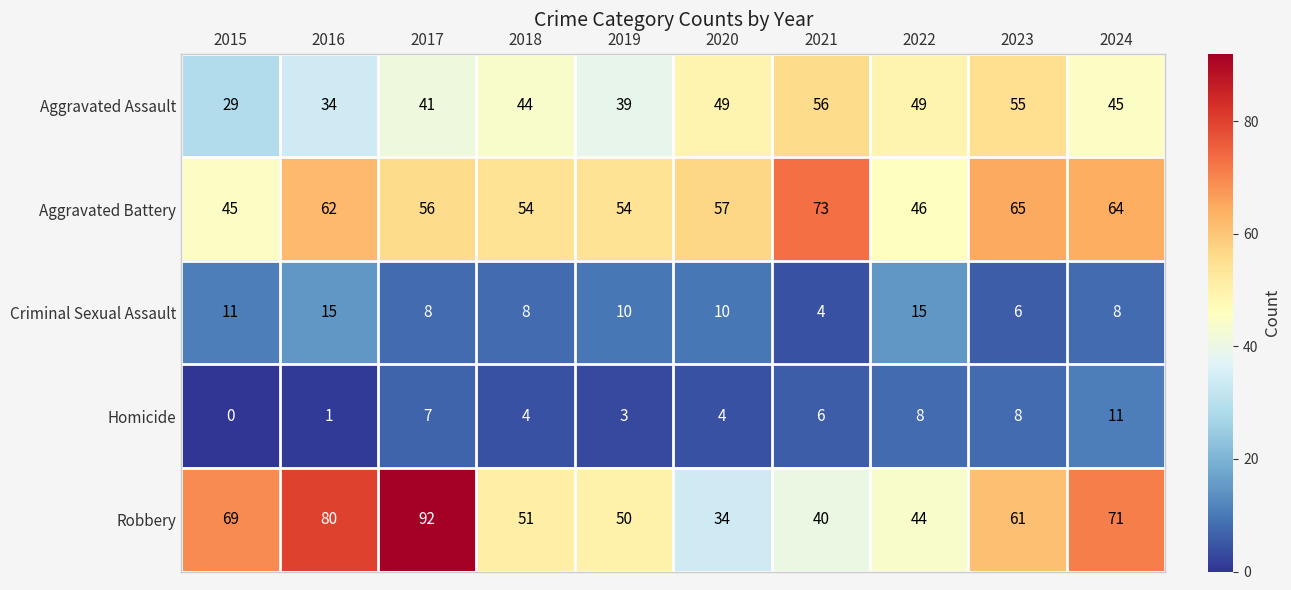

Which category has the lowest value across all series?

2015